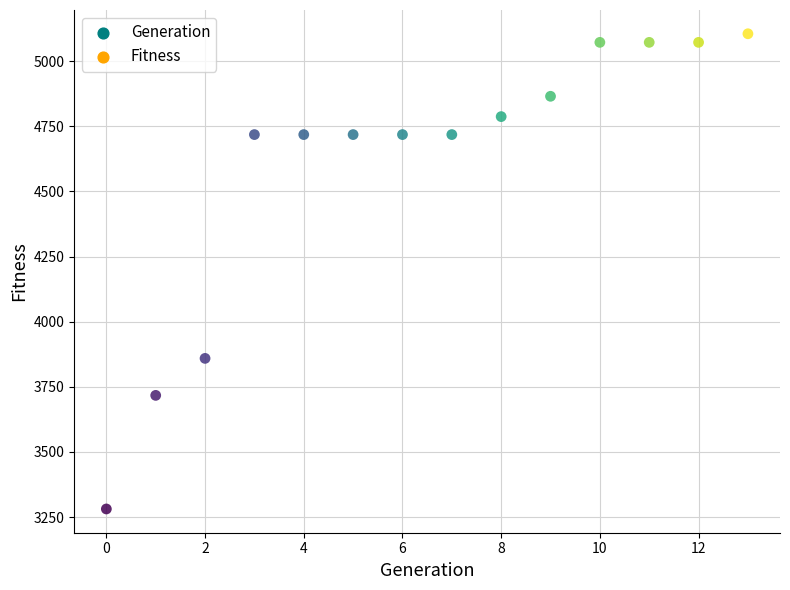

What is the range of Y values (max minus min)?

1824